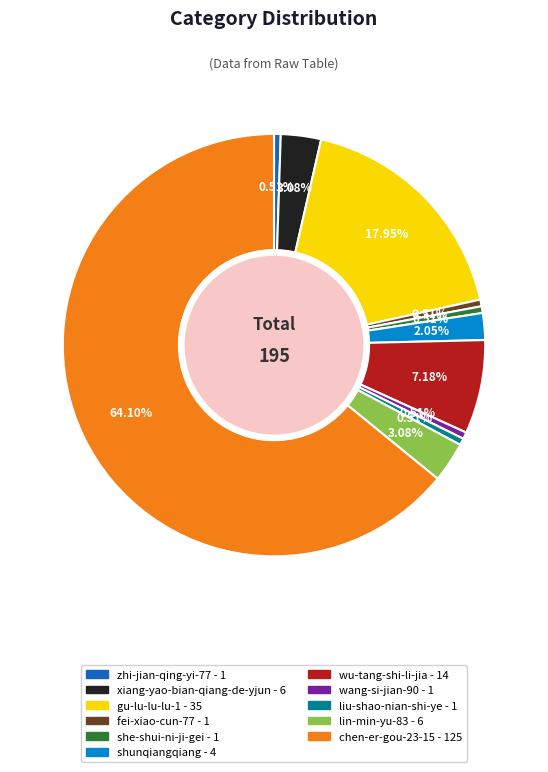

Is it true that chen-er-gou-23-15 is 64% of the pie?

True